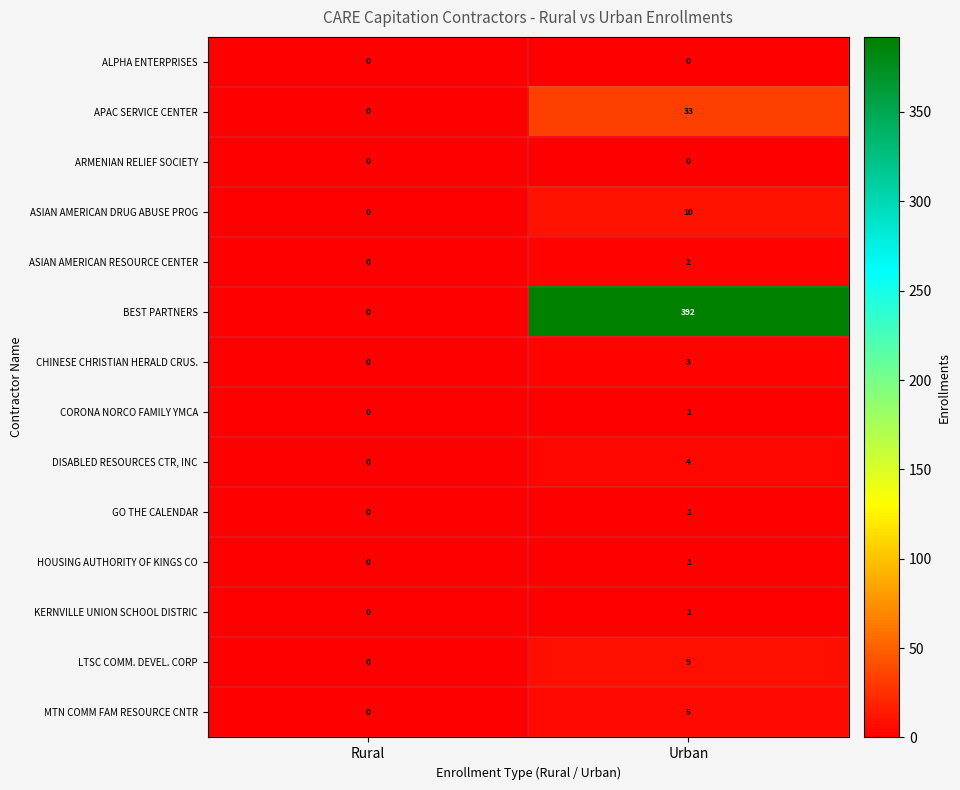

Reading left to right, transcribe all the data shown in this chart.

ALPHA ENTERPRISES: 0	0
APAC SERVICE CENTER: 0	33
ARMENIAN RELIEF SOCIETY: 0	0
ASIAN AMERICAN DRUG ABUSE PROG: 0	10
ASIAN AMERICAN RESOURCE CENTER: 0	2
BEST PARTNERS: 0	392
CHINESE CHRISTIAN HERALD CRUS.: 0	3
CORONA NORCO FAMILY YMCA: 0	1
DISABLED RESOURCES CTR, INC: 0	4
GO THE CALENDAR: 0	1
HOUSING AUTHORITY OF KINGS CO: 0	1
KERNVILLE UNION SCHOOL DISTRIC: 0	1
LTSC COMM. DEVEL. CORP: 0	9
MTN COMM FAM RESOURCE CNTR: 0	5